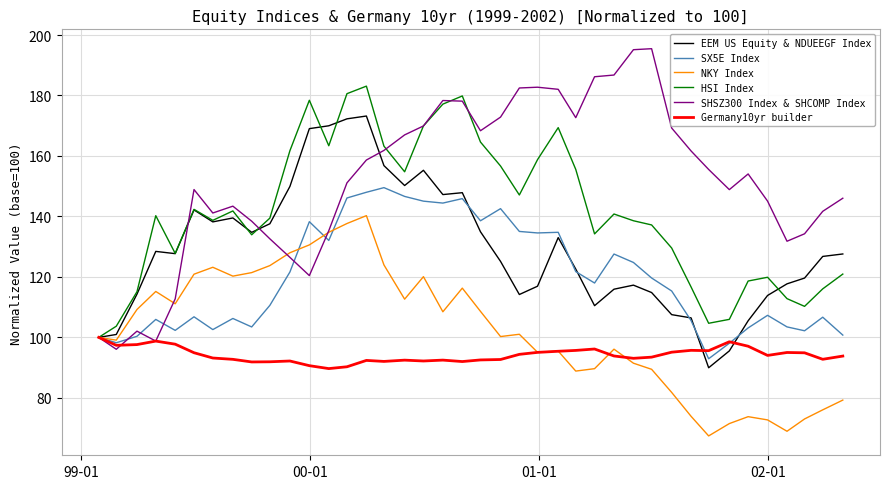

What is the highest value of the EEM US Equity & NDUEEGF Index series?

173.2